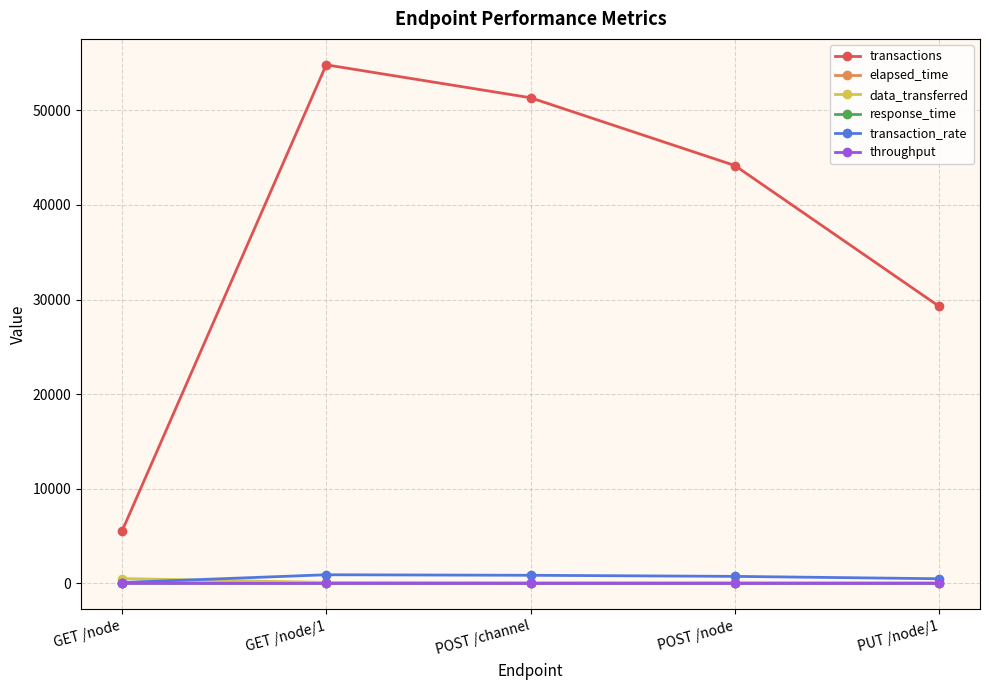

Which series has the widest spread of values?

transactions